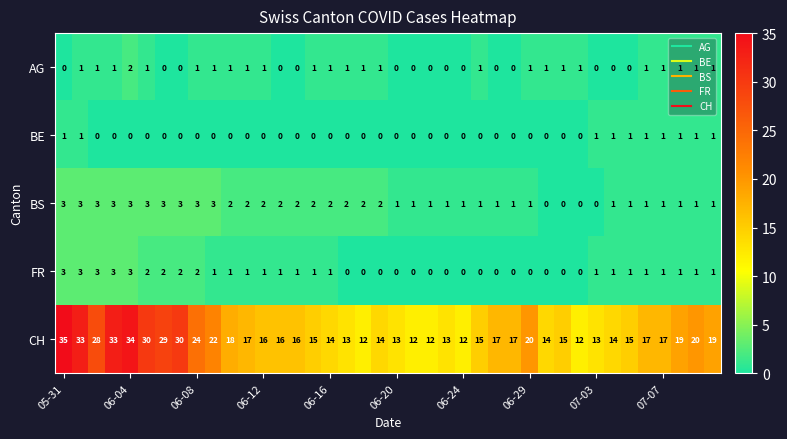

What is the greatest value displayed?

35